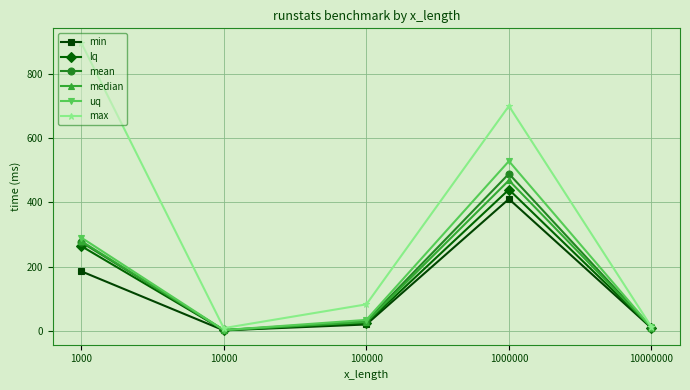

What is the sum of the median values at 1000 and 10000?

281.6